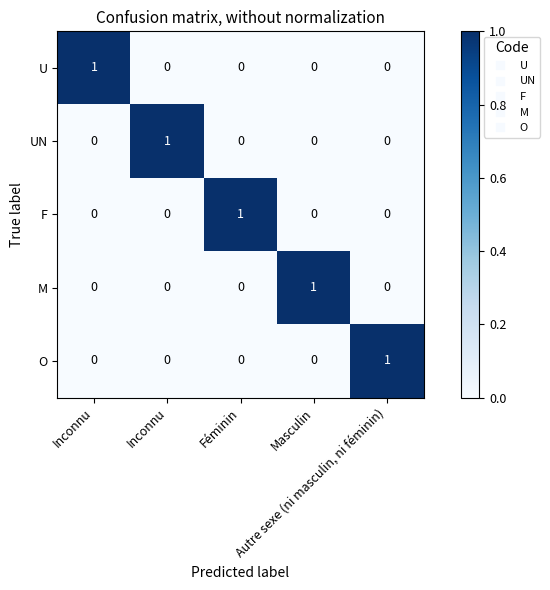

How many data points in M are above 0?

1